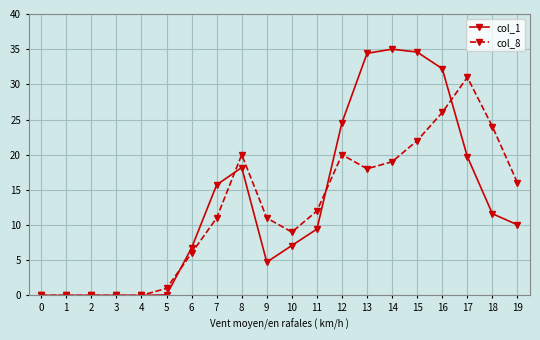

Does the chart display data point markers on the line(s)?

Yes